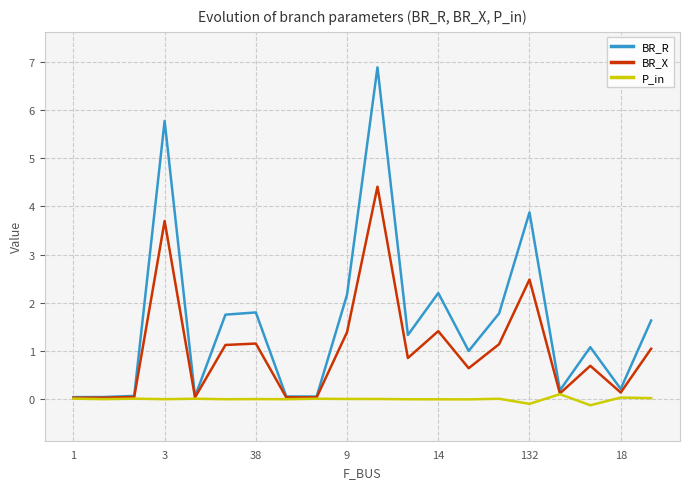

Which series has the widest spread of values?

BR_R